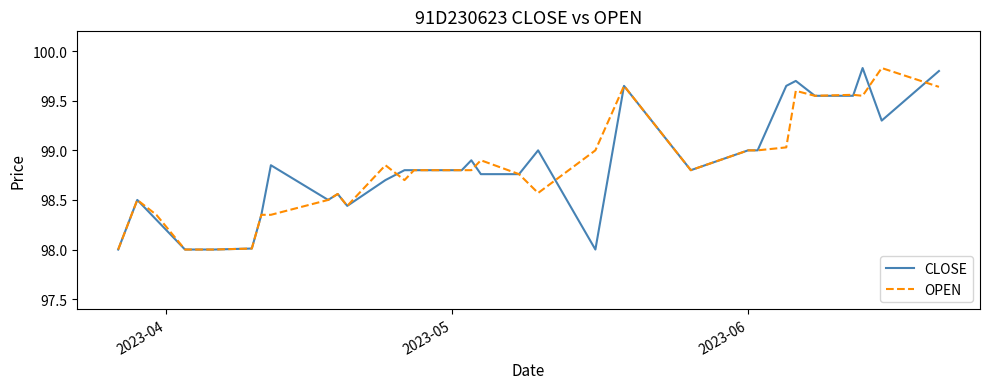

In OPEN, how many points are lower than both neighbors (excluding endpoints)?

6